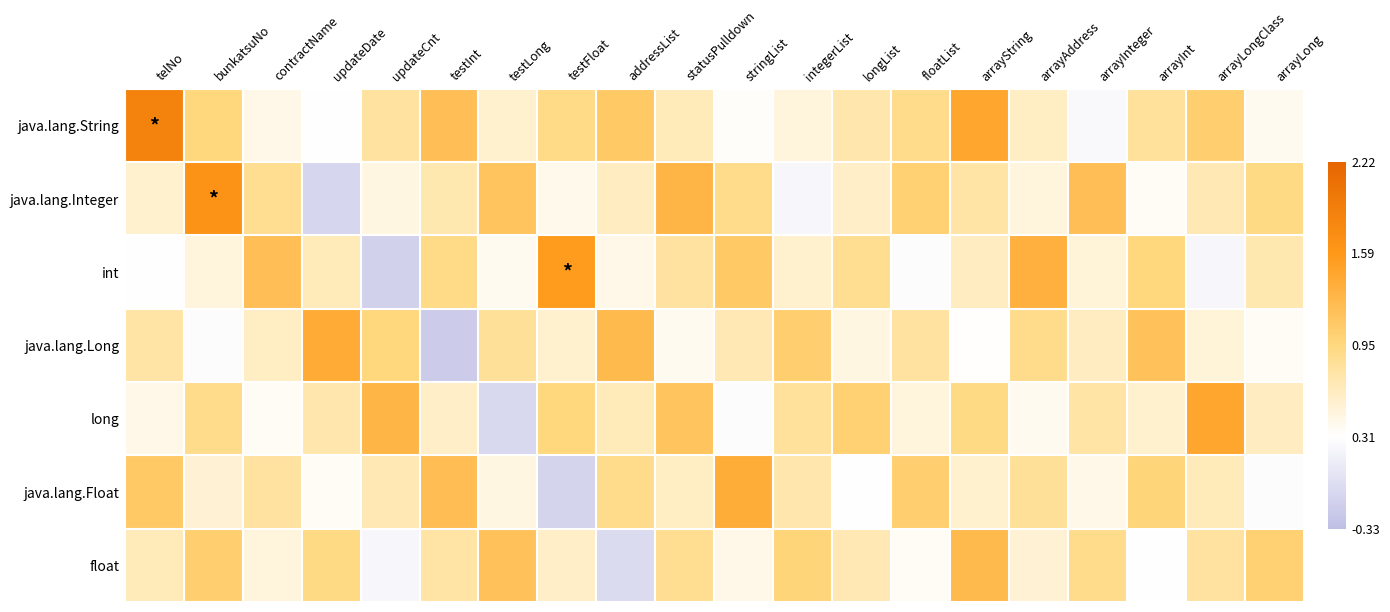

What is the difference between the highest and lowest values at arrayInteger?

0.9